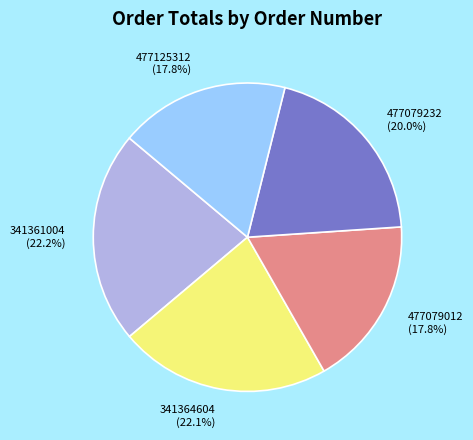

True or false: 341361004 accounts for 22% of the total.

True